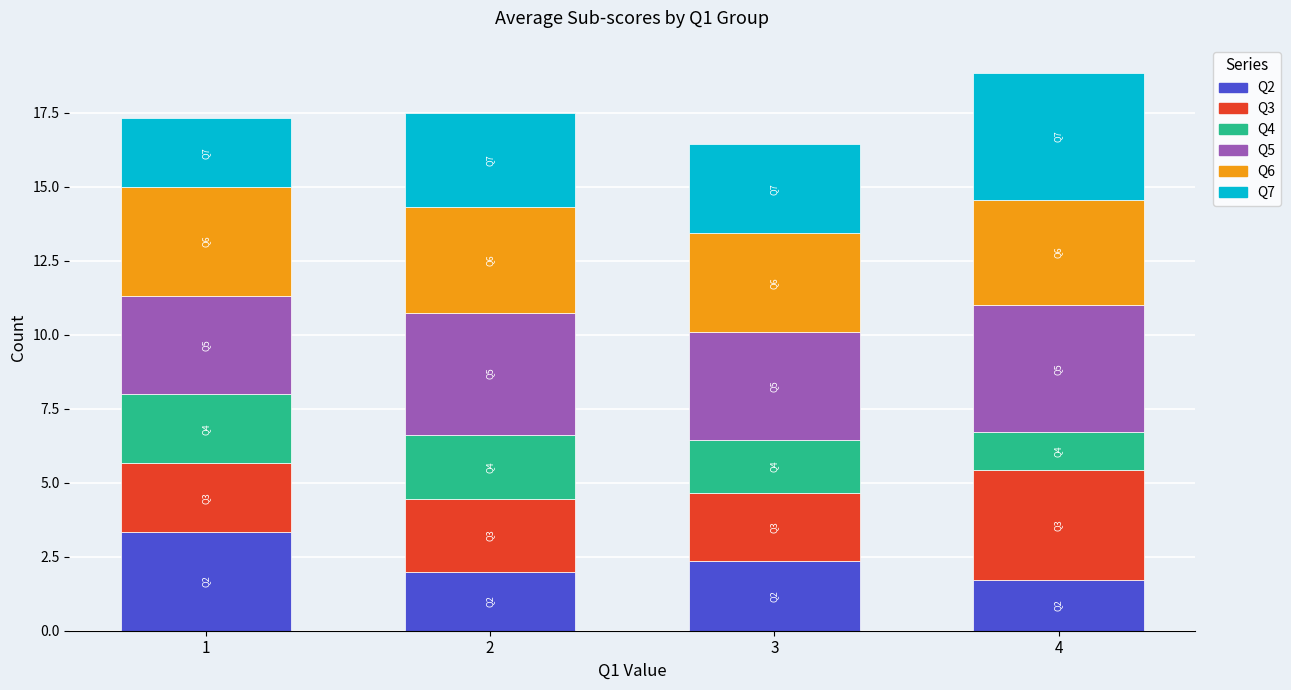

What is the sum of the Q2 values at 1 and 3?

5.7